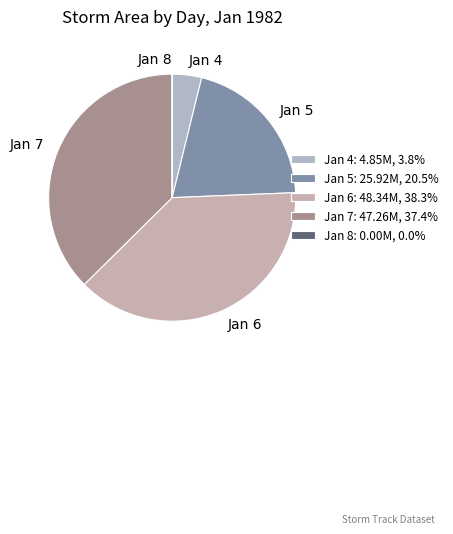

Does any single category account for the majority?

No